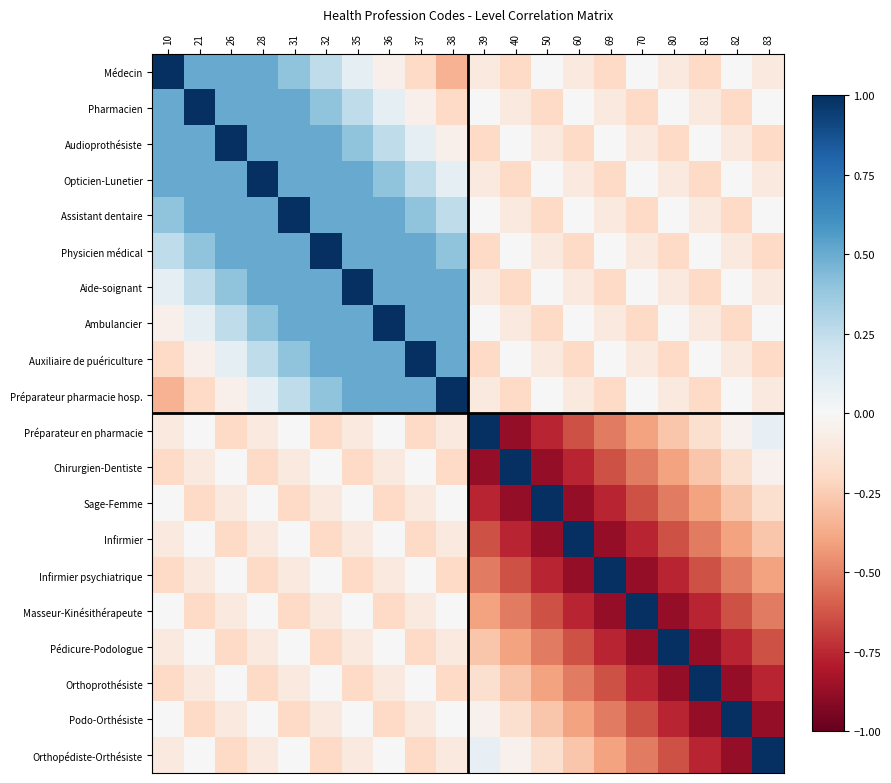

Count the number of data series in this chart.

20